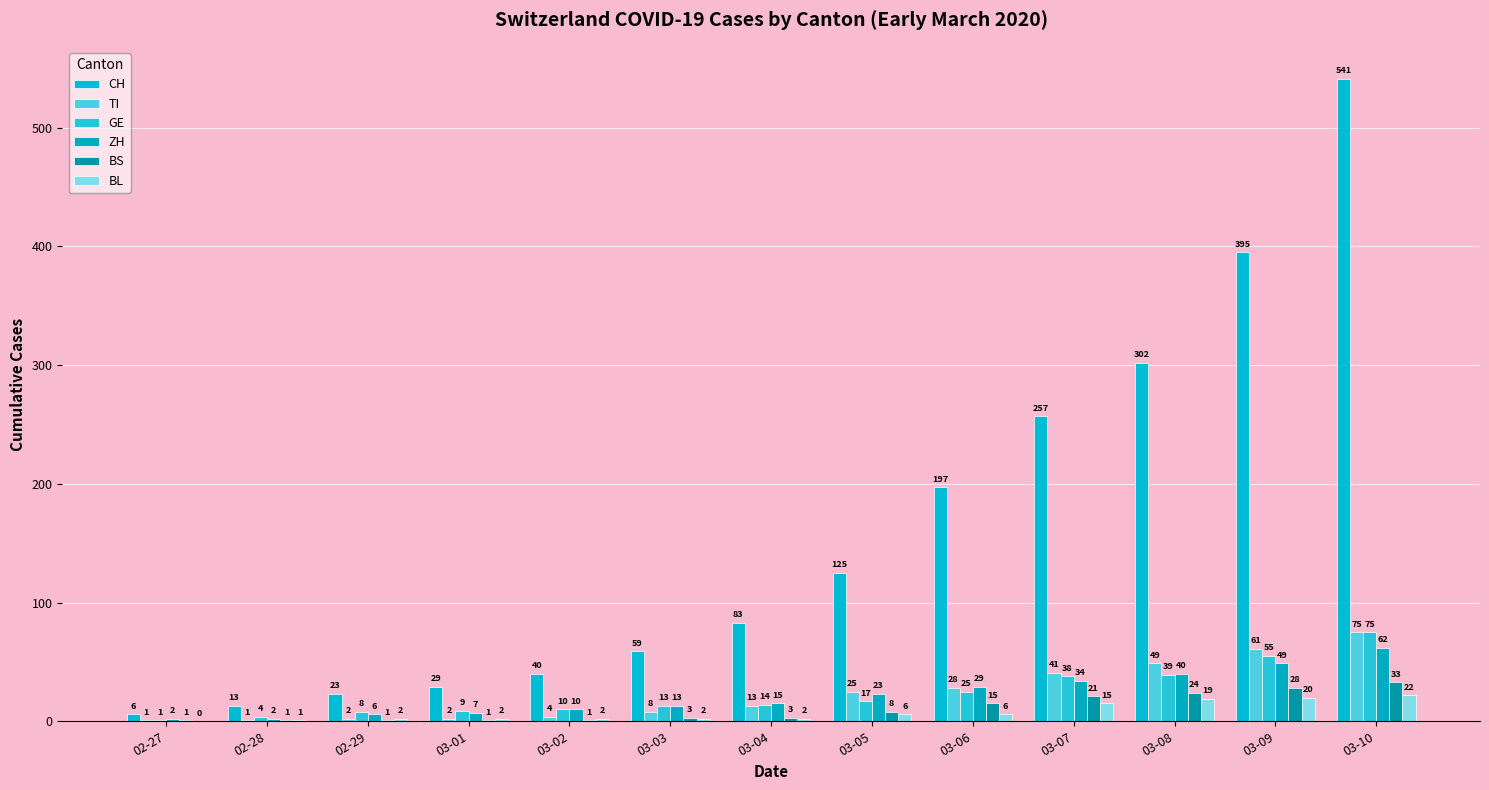

Which series has the largest total across all categories?

CH